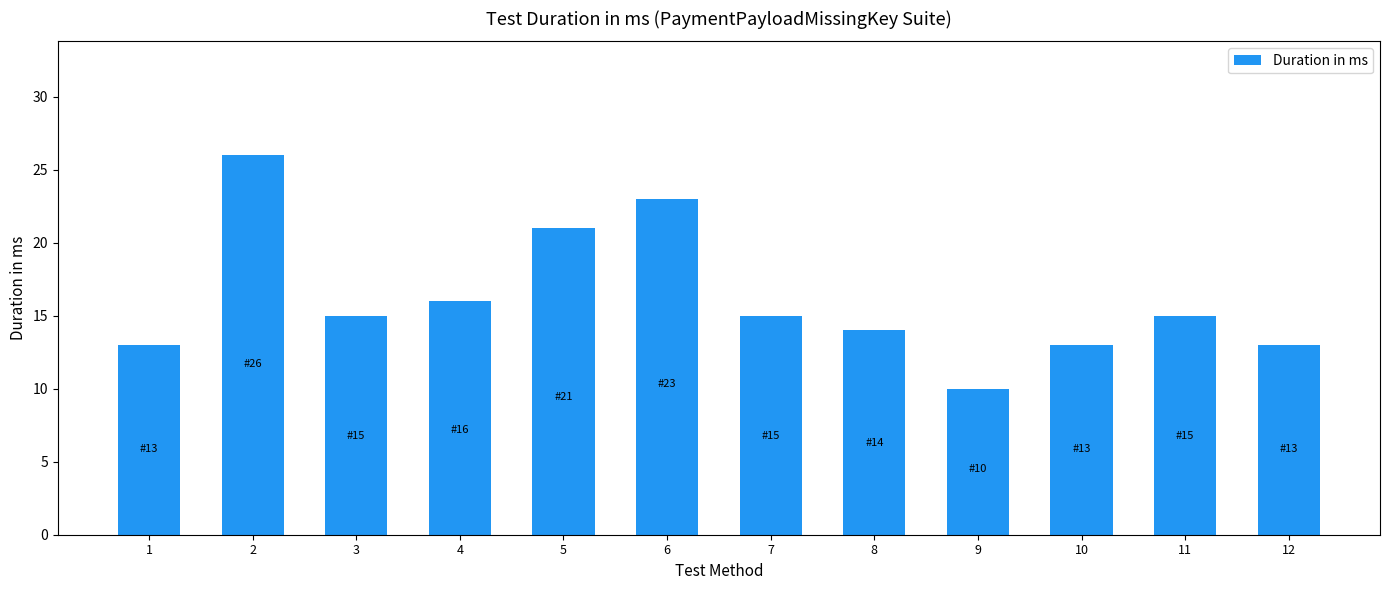

Where is the data nearest to the value 18?

4